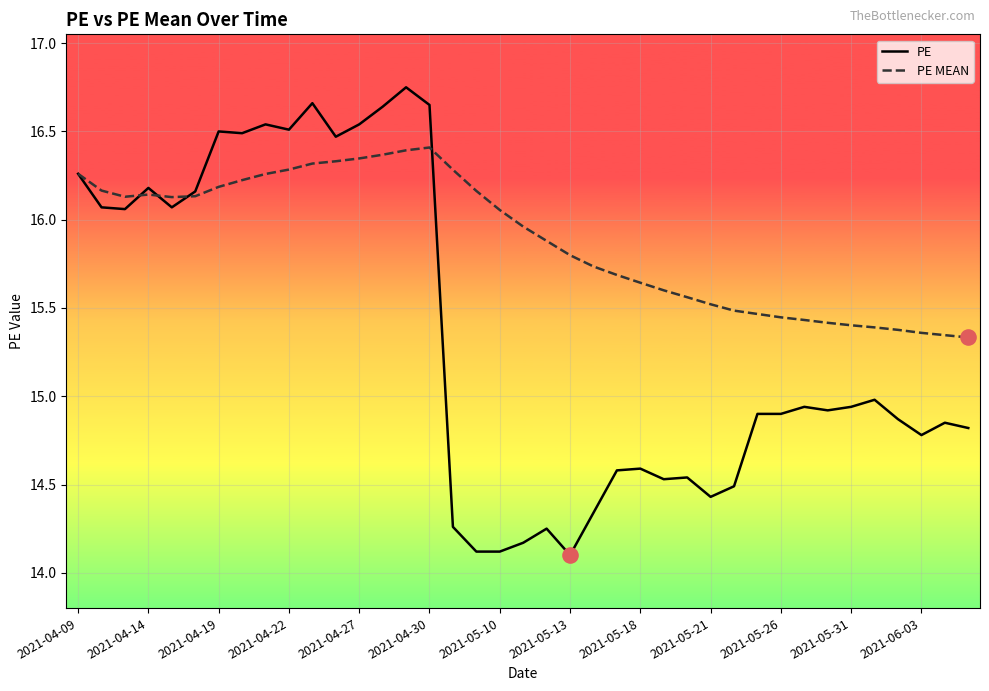

What are all the series names shown in the legend?

PE, PE MEAN